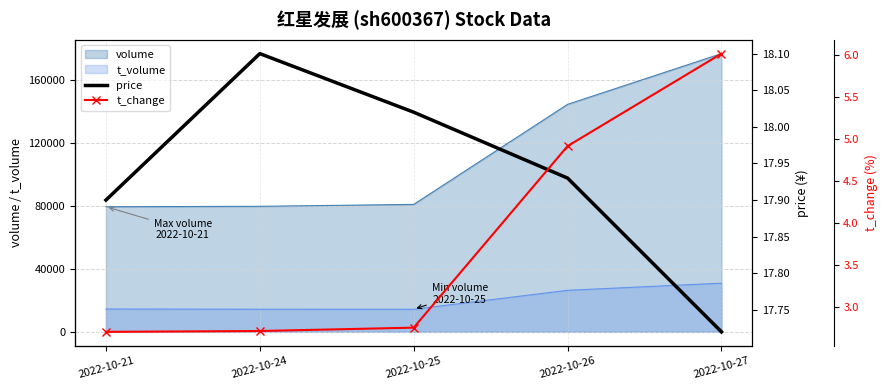

The value of volume at 2022-10-21 is 79369. True or false?

True